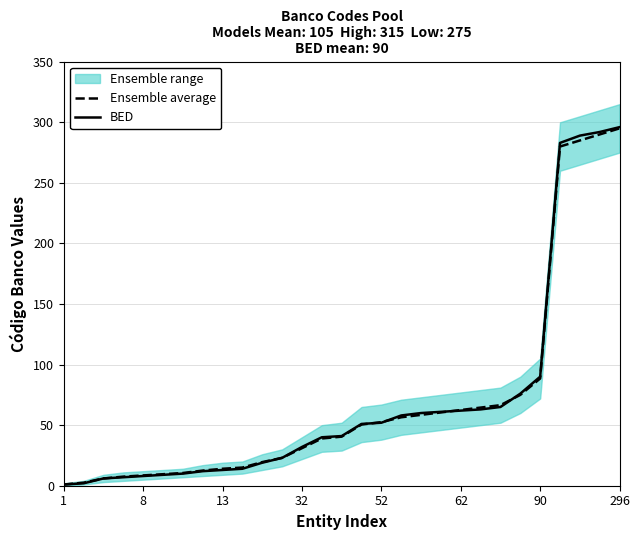

The BED series shows 51.8 at 32. True or false?

False